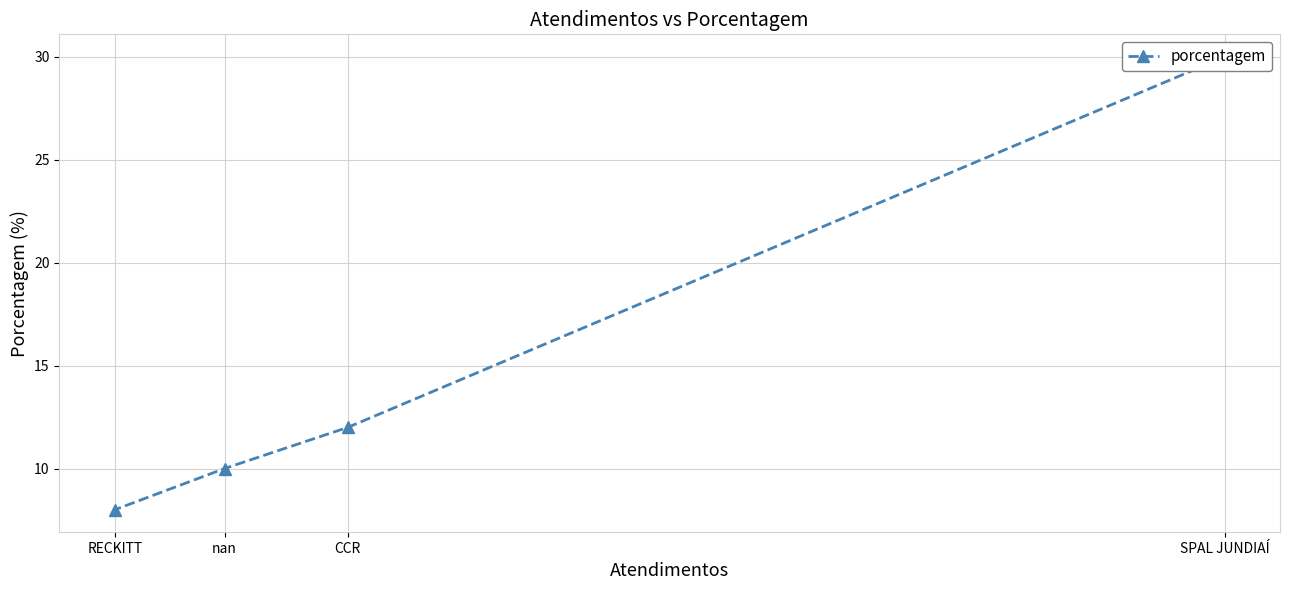

What is the minimum value shown in the chart?

8